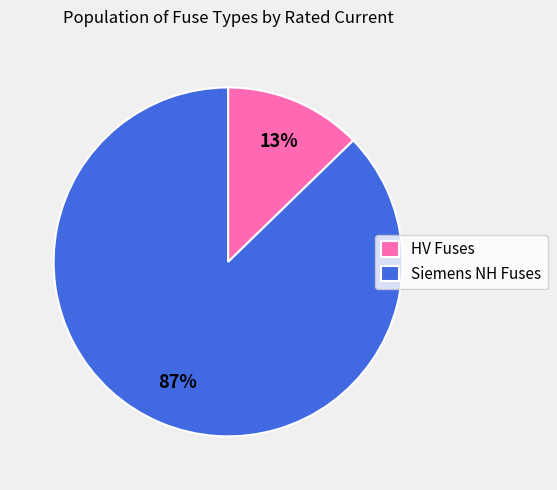

To the nearest percent, what is the average slice percentage?

50%